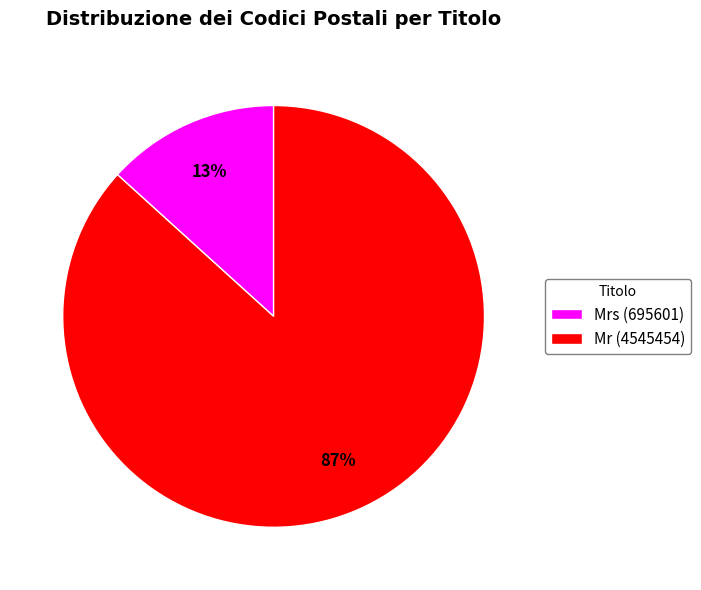

True or false: Mrs (695601) accounts for 13% of the total.

True